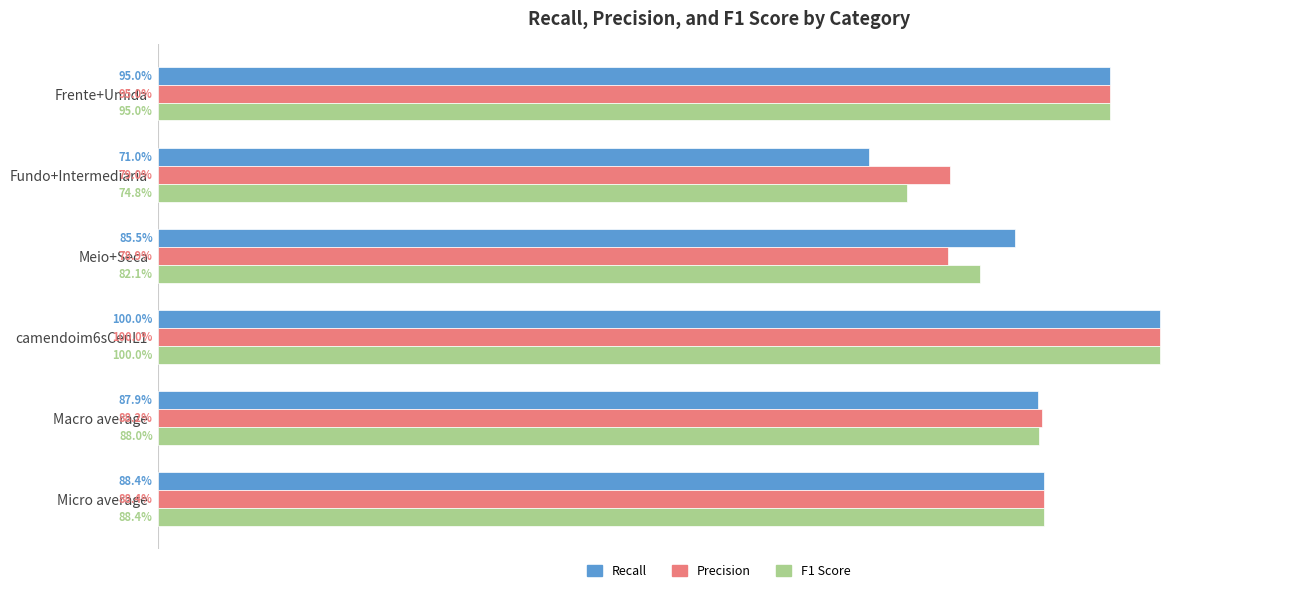

What are all the series names shown in the legend?

Recall, Precision, F1 Score